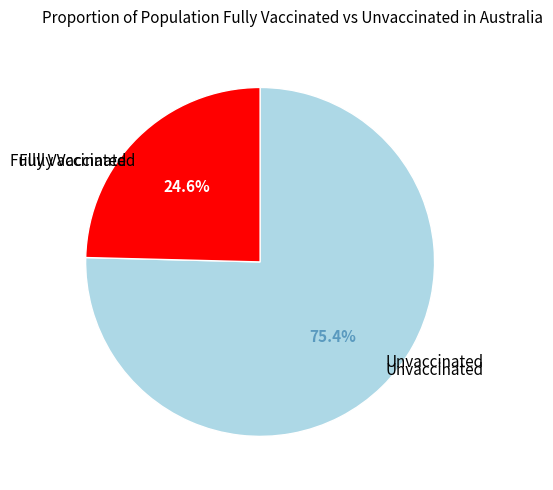

Does any single category account for the majority?

Yes